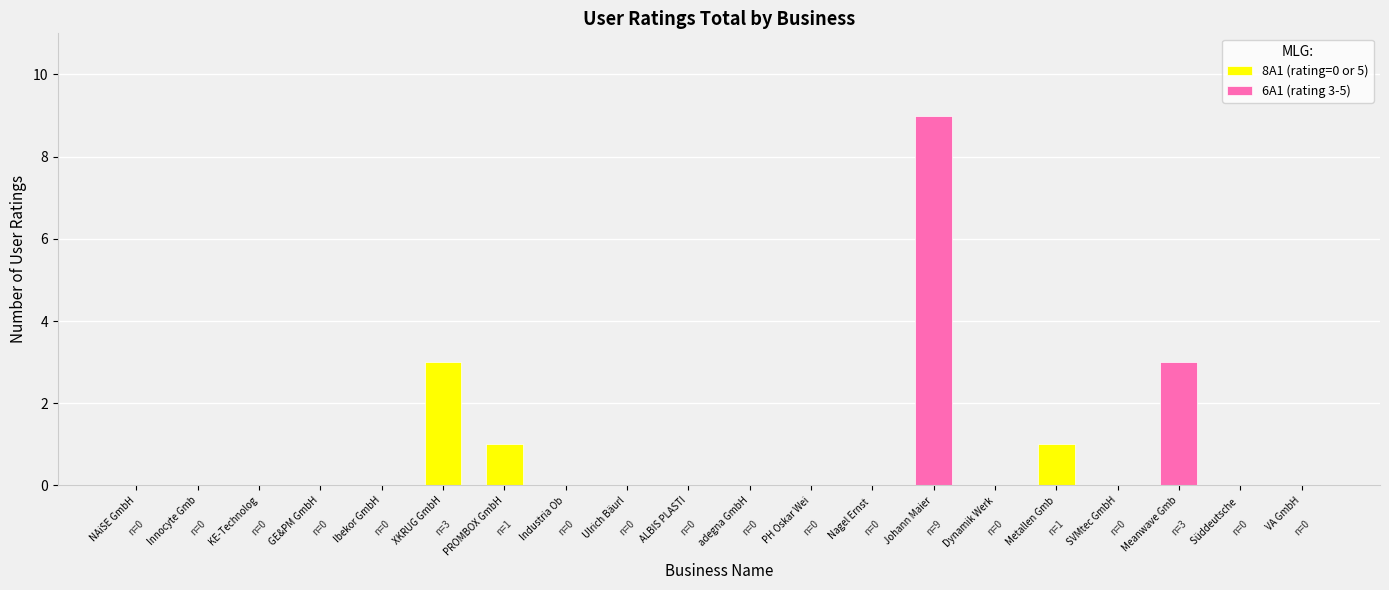

How many data points does each series have?

20